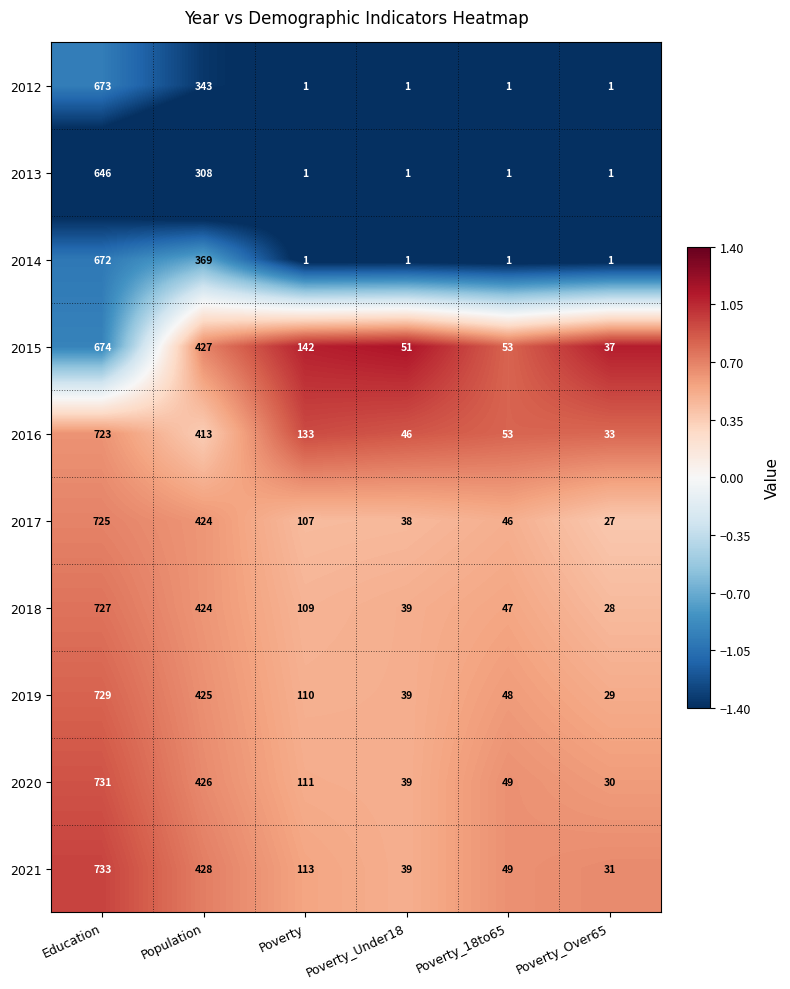

The 2020 series shows 473 at Education. True or false?

False